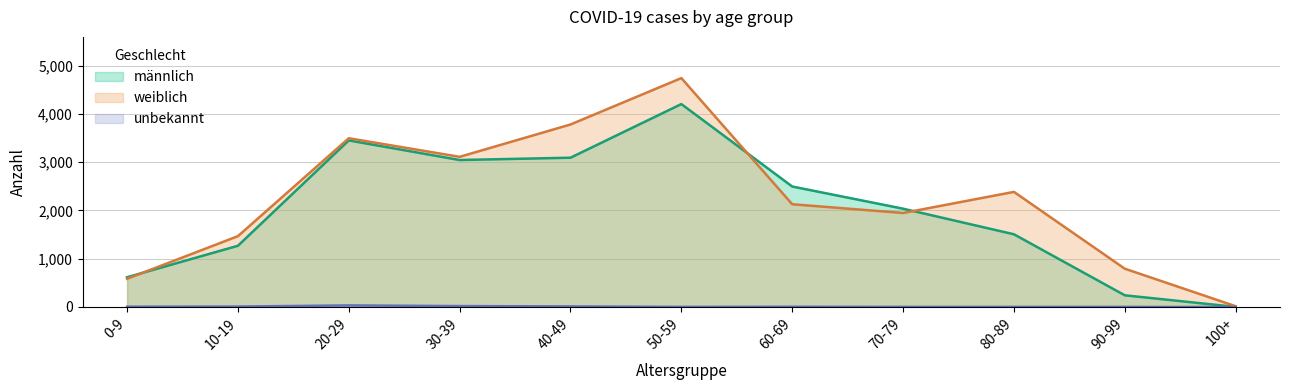

True or false: unbekannt has more than 2 points higher than both neighbors.

False